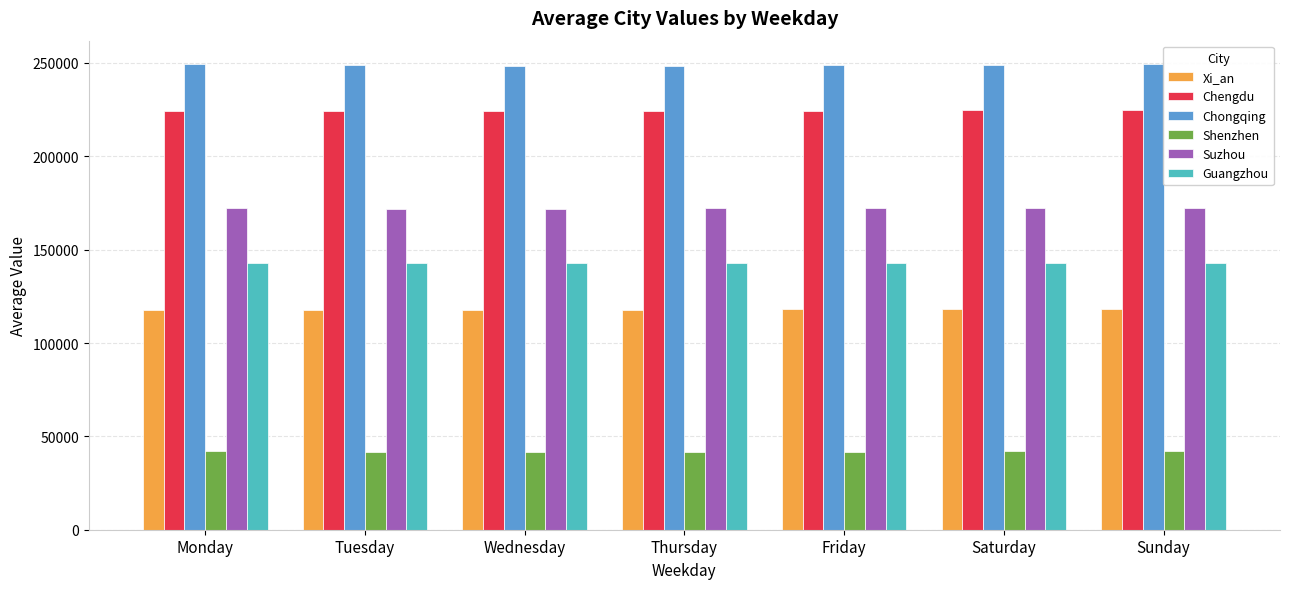

Read the Xi_an value at Sunday.

118308.7